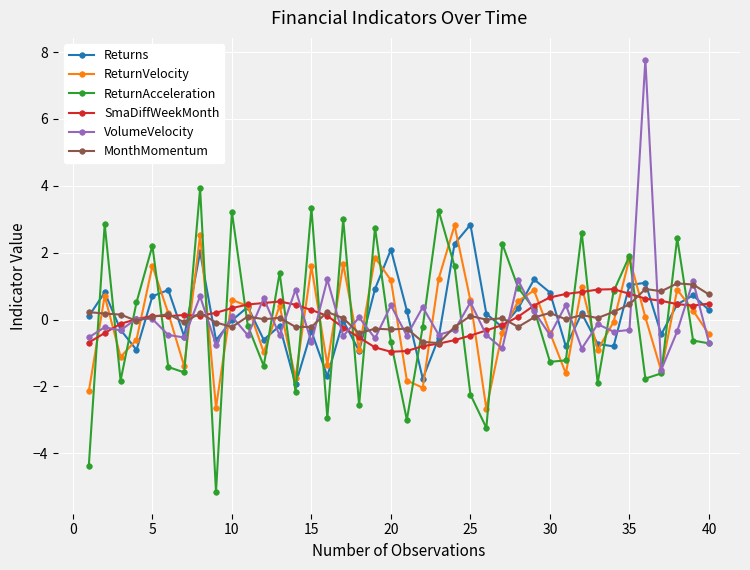

What is the value of the SmaDiffWeekMonth point at the 26th from the left?

-0.3